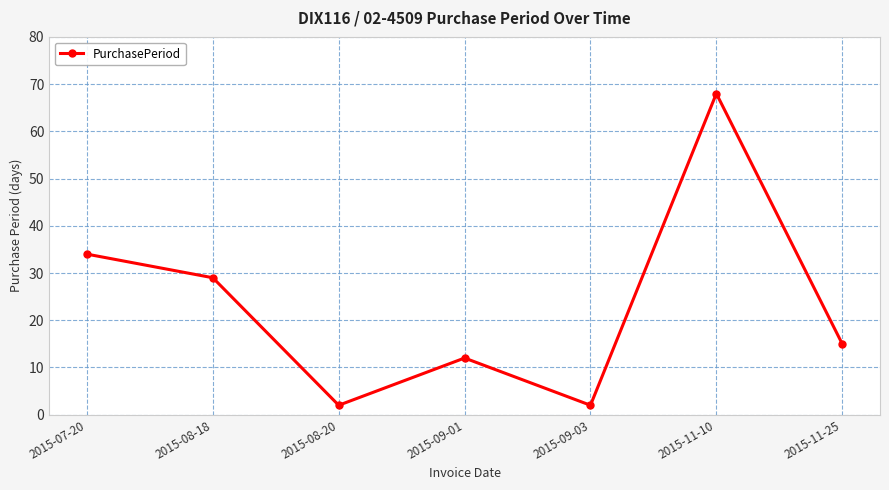

What is the label of the 5th point from the left?

2015-09-03